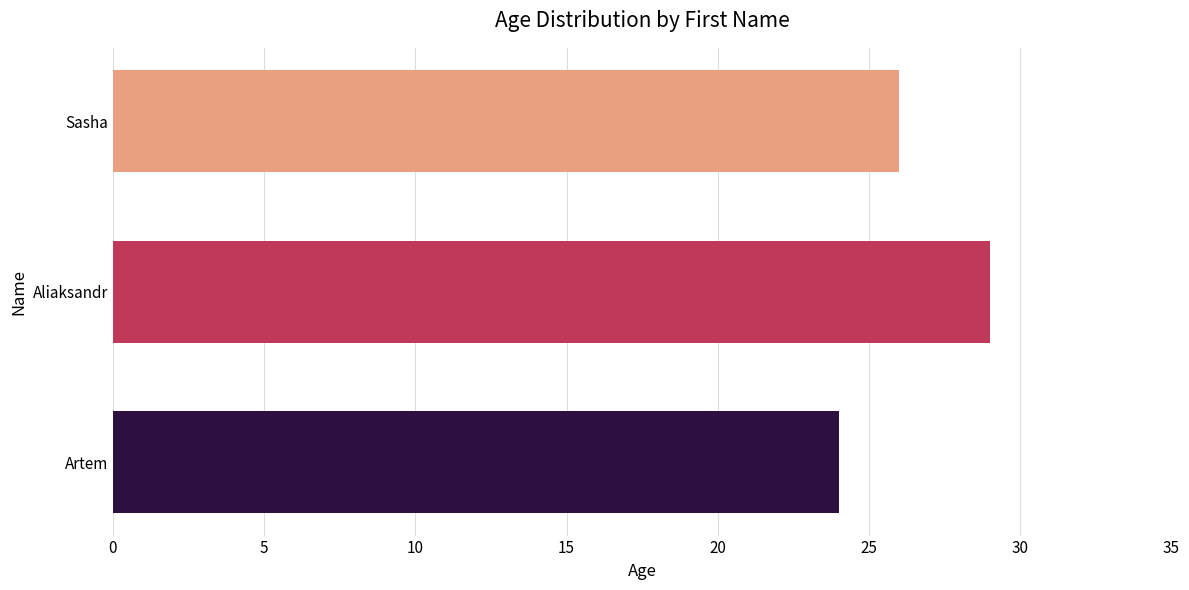

What is the smallest value displayed?

24